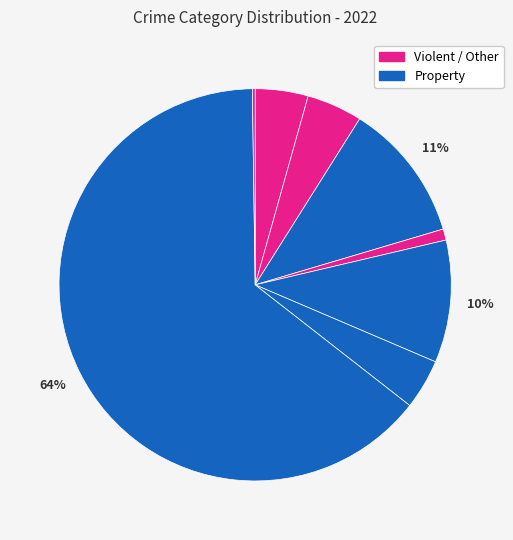

To the nearest percent, what is the average slice percentage?

12%